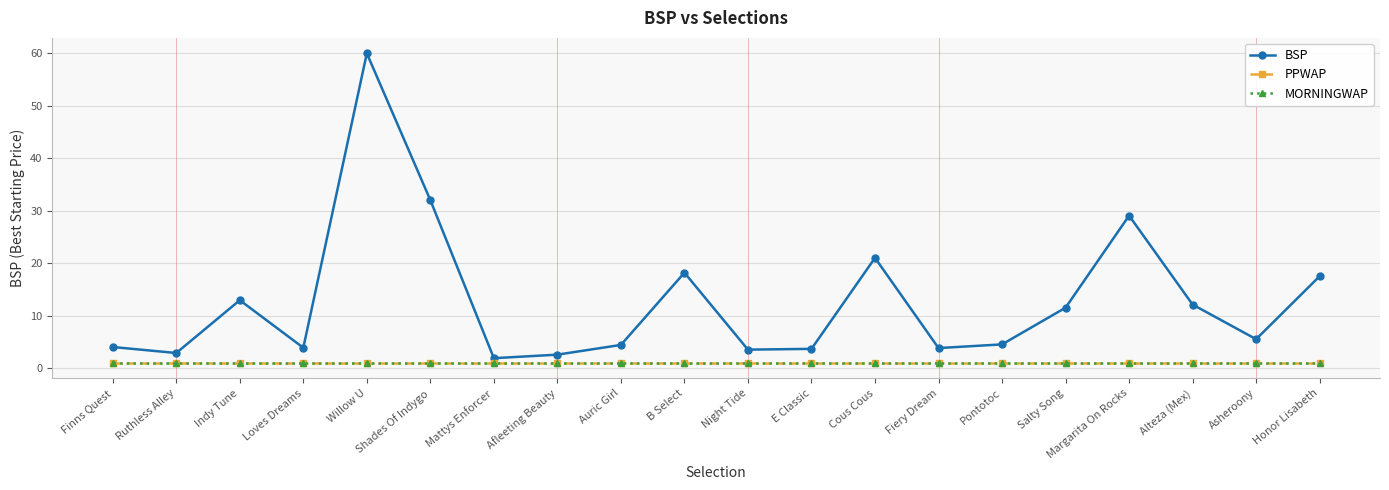

Is this an area chart (filled region under the line)?

No